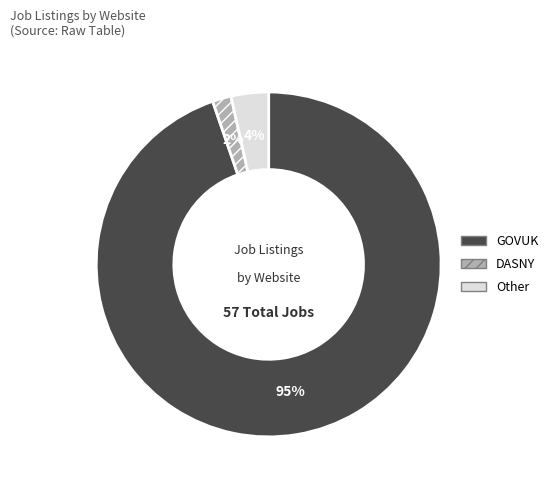

True or false: Other accounts for 14% of the total.

False